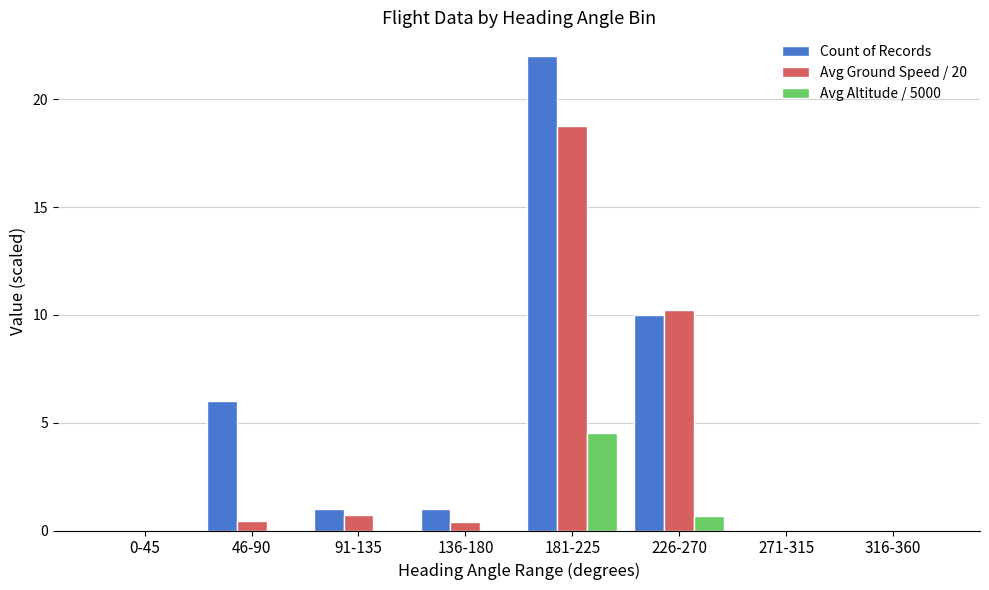

What are all the series names shown in the legend?

Count of Records, Avg Ground Speed / 20, Avg Altitude / 5000